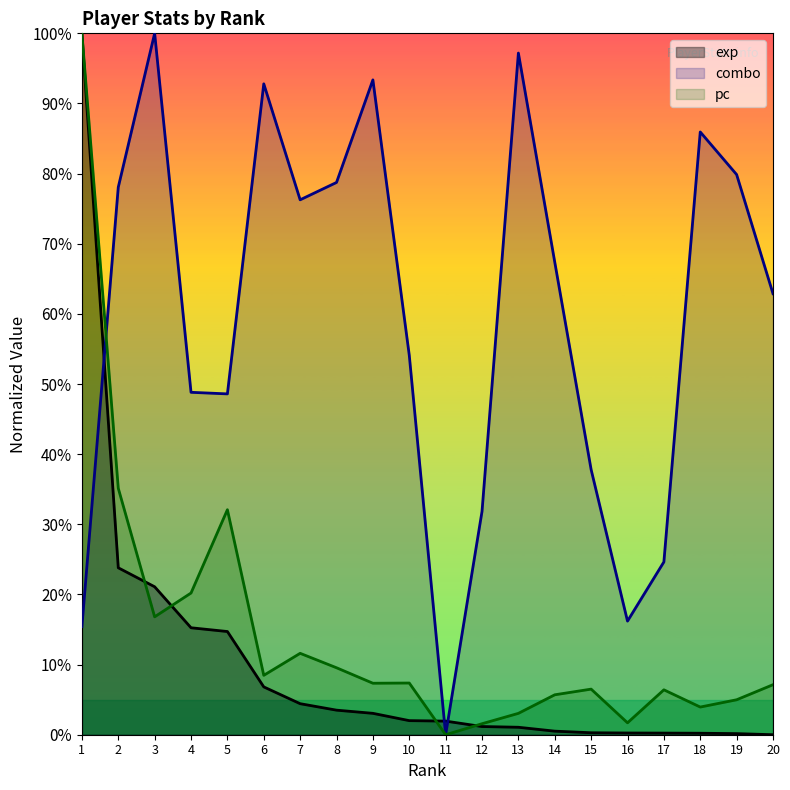

List the labels in order of pc value, smallest first.

11, 12, 16, 13, 18, 19, 14, 17, 15, 20, 9, 10, 6, 8, 7, 3, 4, 5, 2, 1